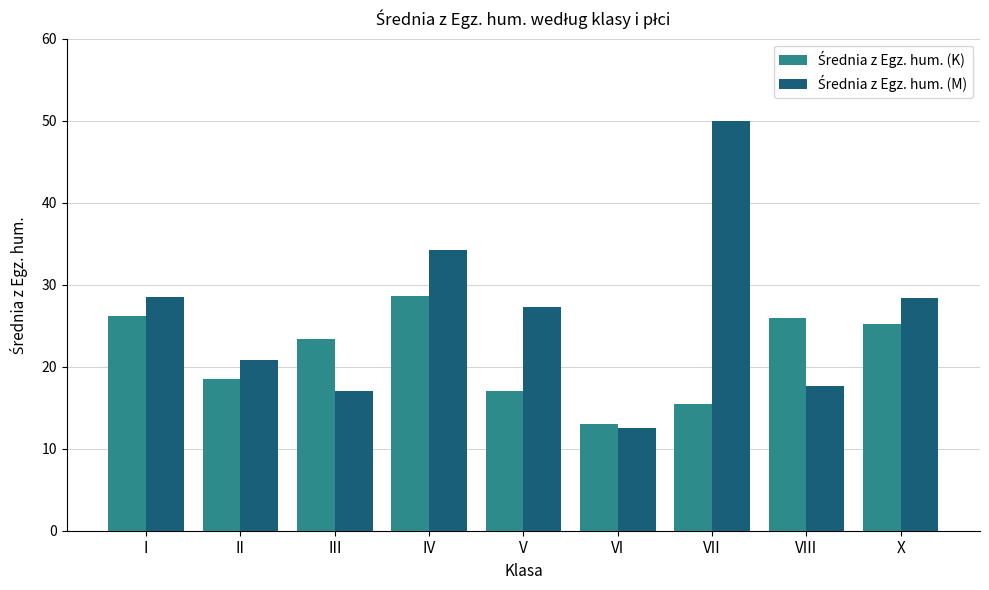

What is the spread (max minus min) of values at IV?

5.5